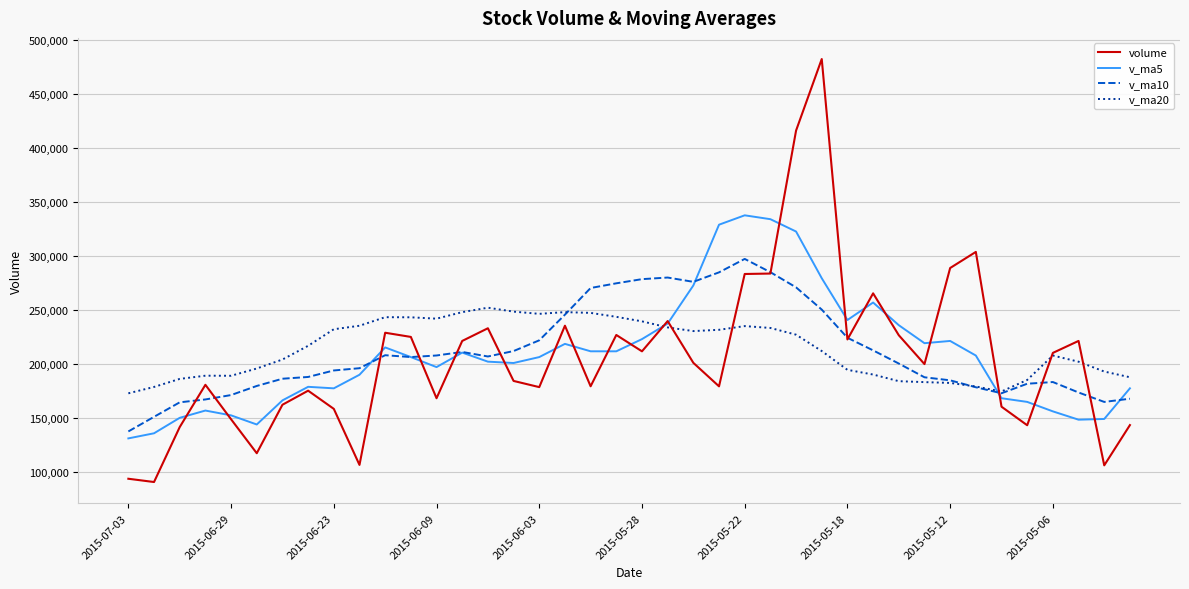

What is the lowest value of the v_ma10 series?

137559.2